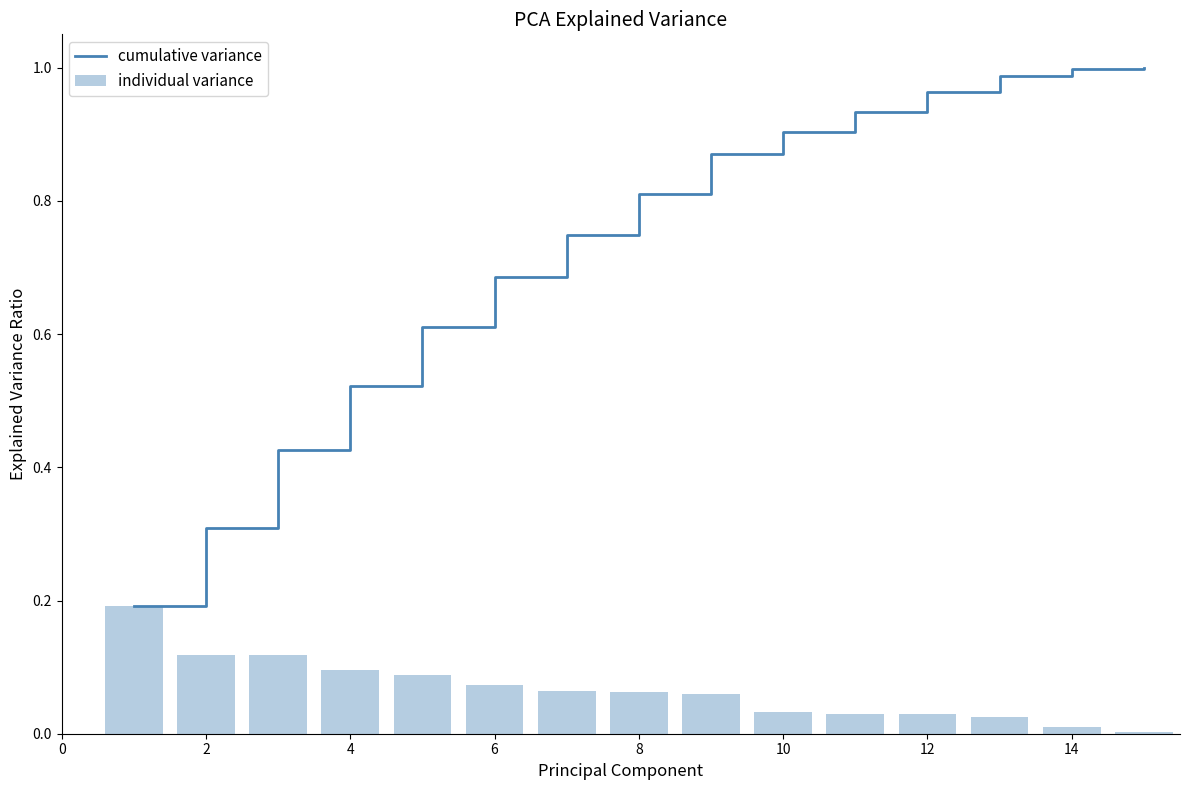

The value of cumulative variance at 8 is 0.2. True or false?

False